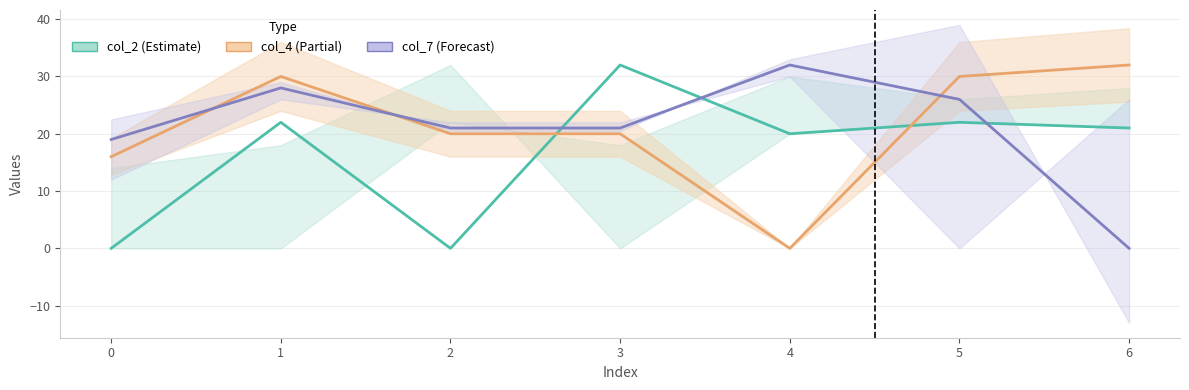

How many interior local peaks does the col_4 series have?

1